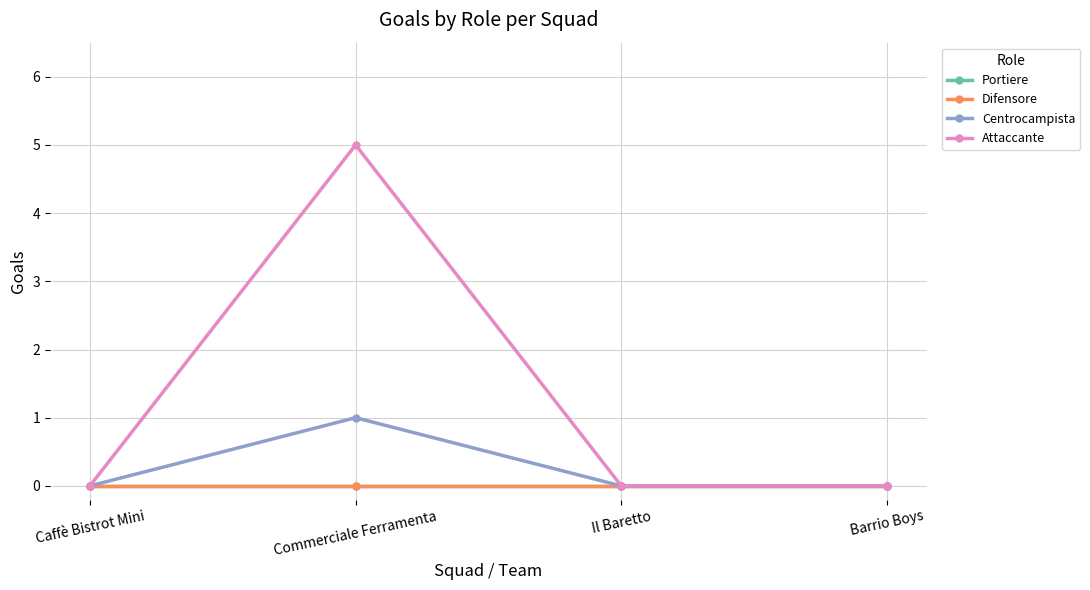

Does the chart have visible grid lines?

Yes